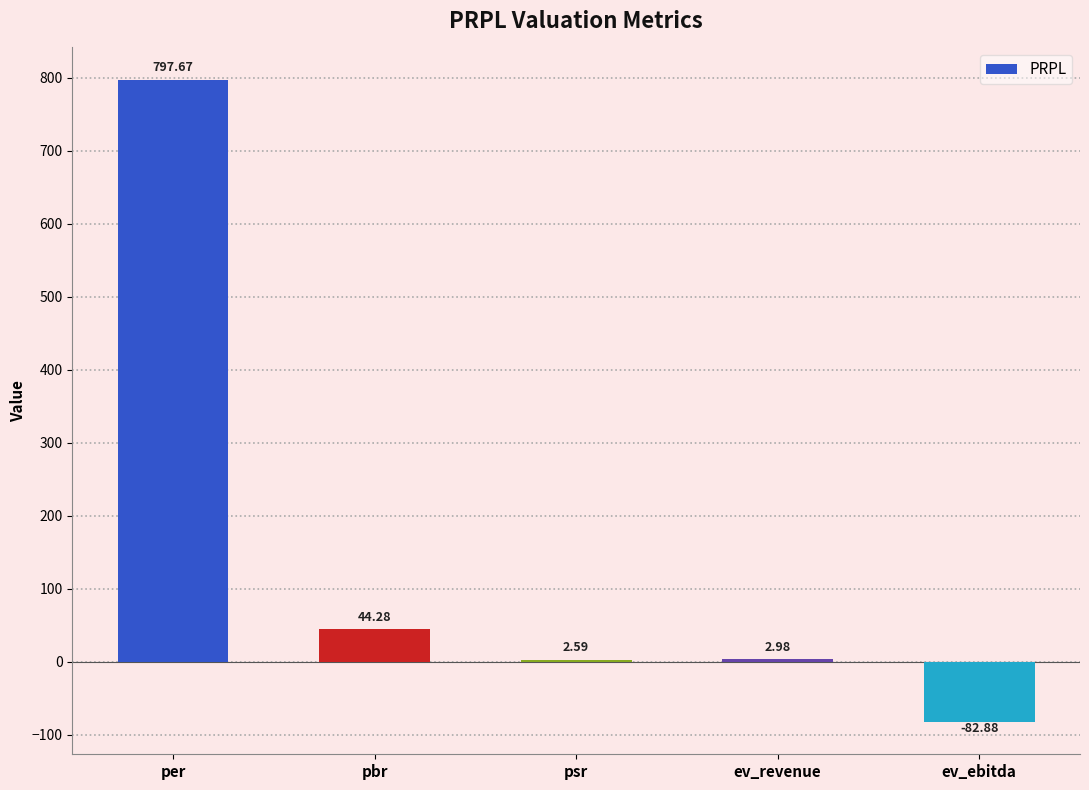

Does the chart contain stacked bars?

No